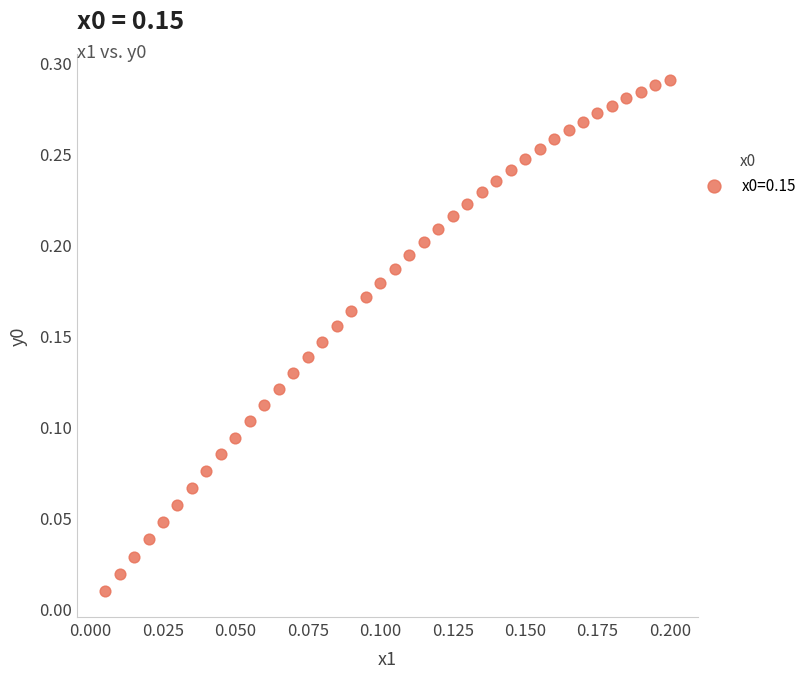

How many data points are displayed?

40